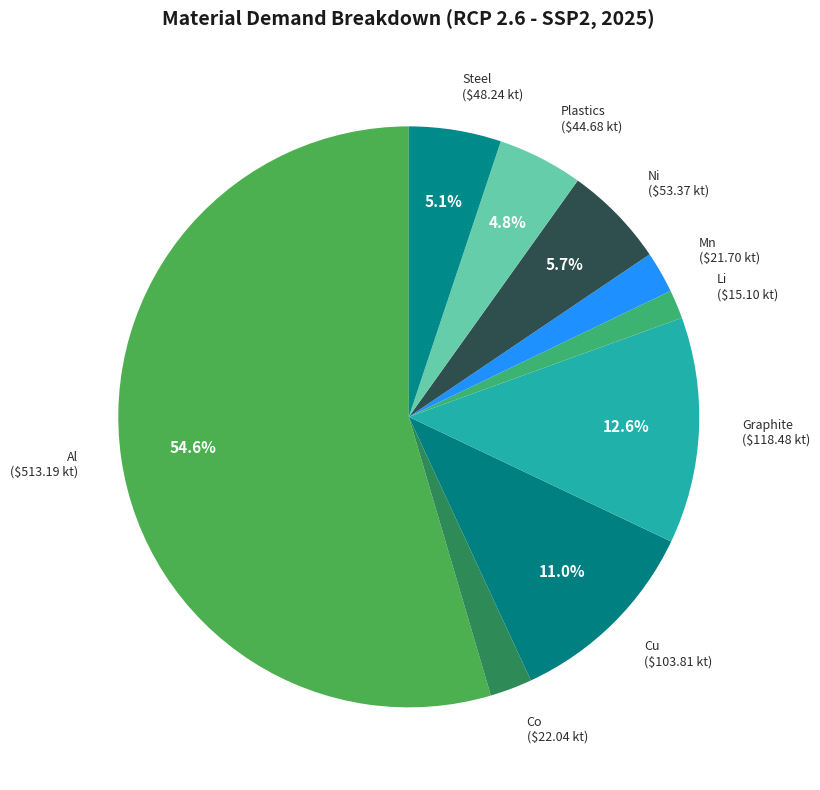

To the nearest percent, what is the average slice percentage?

11%